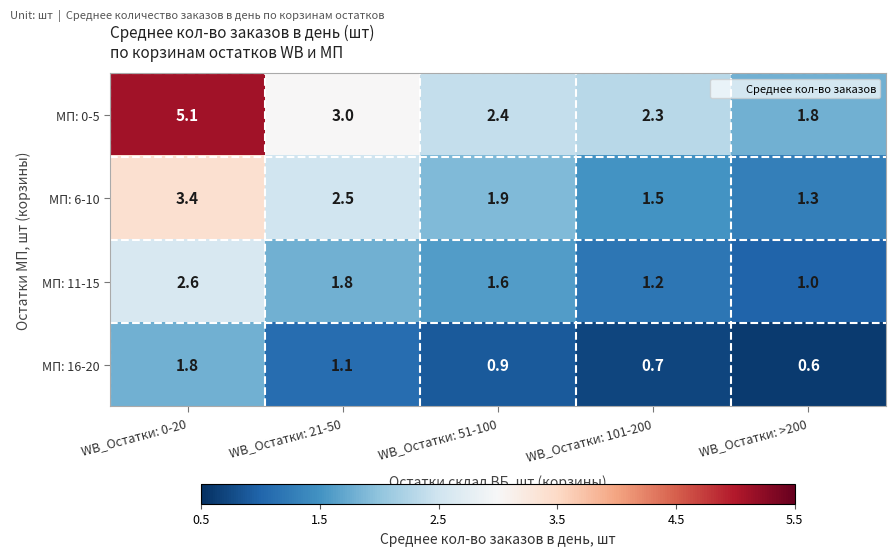

Read the МП: 11-15 value at WB_Остатки: 51-100.

1.6